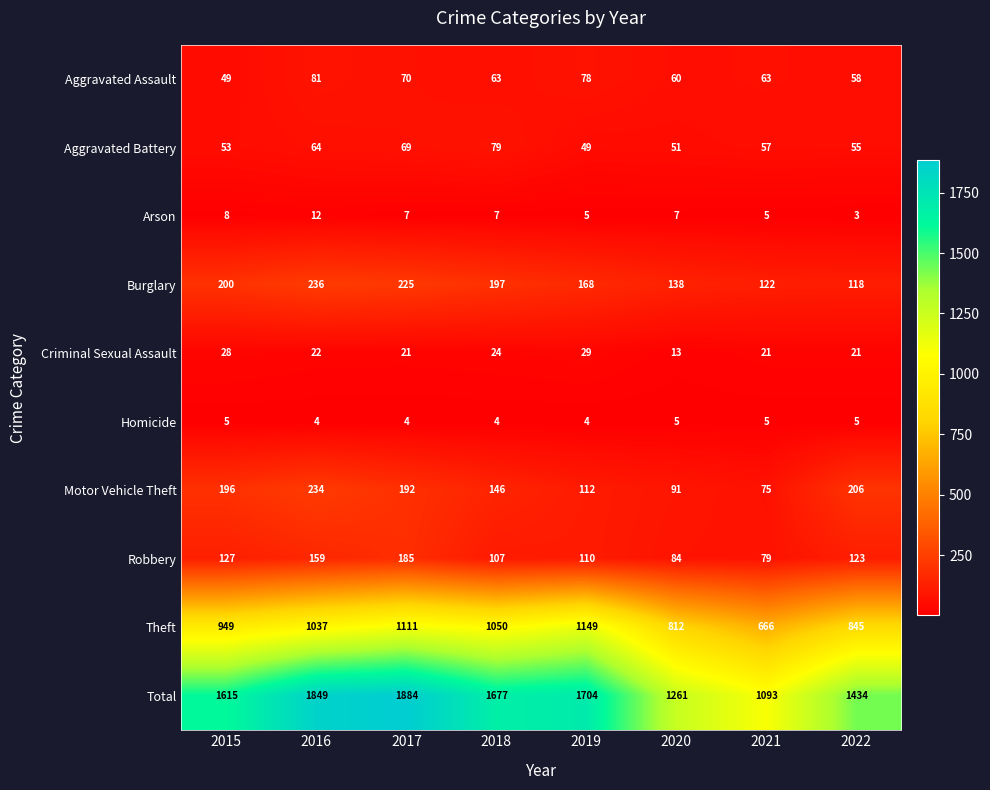

What is the minimum value for Total?

1093